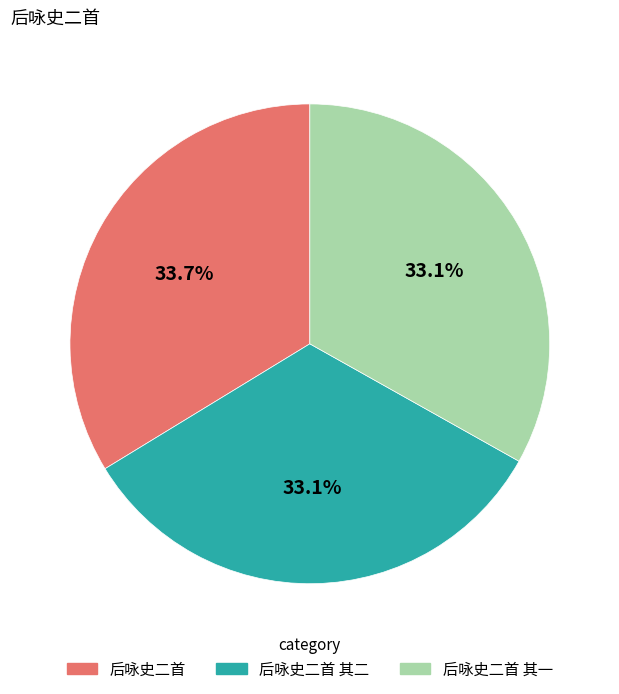

Count the number of slices in the pie.

3